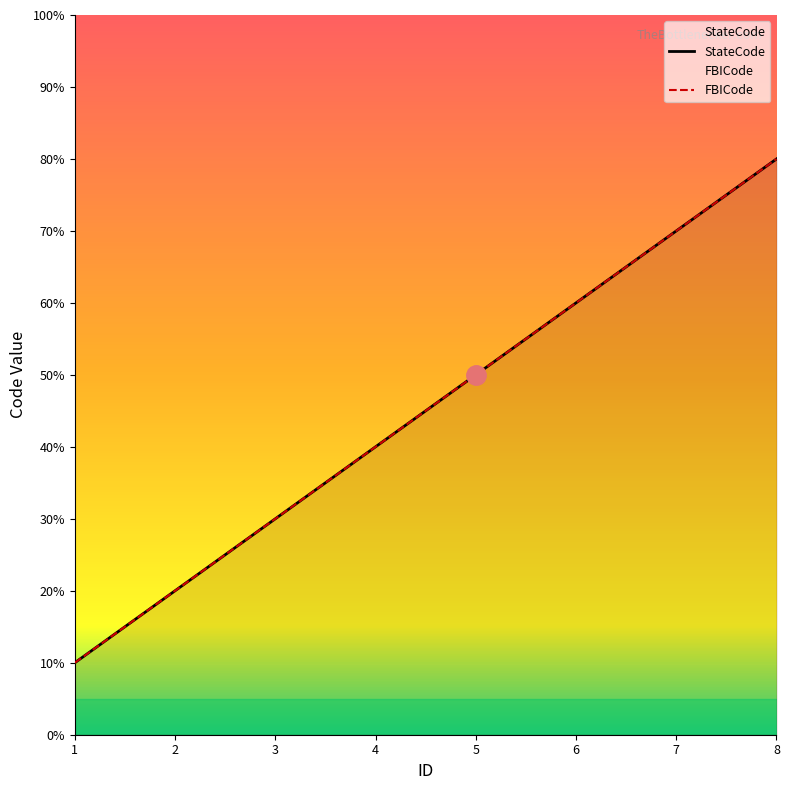

How many lines are shown in the chart?

2